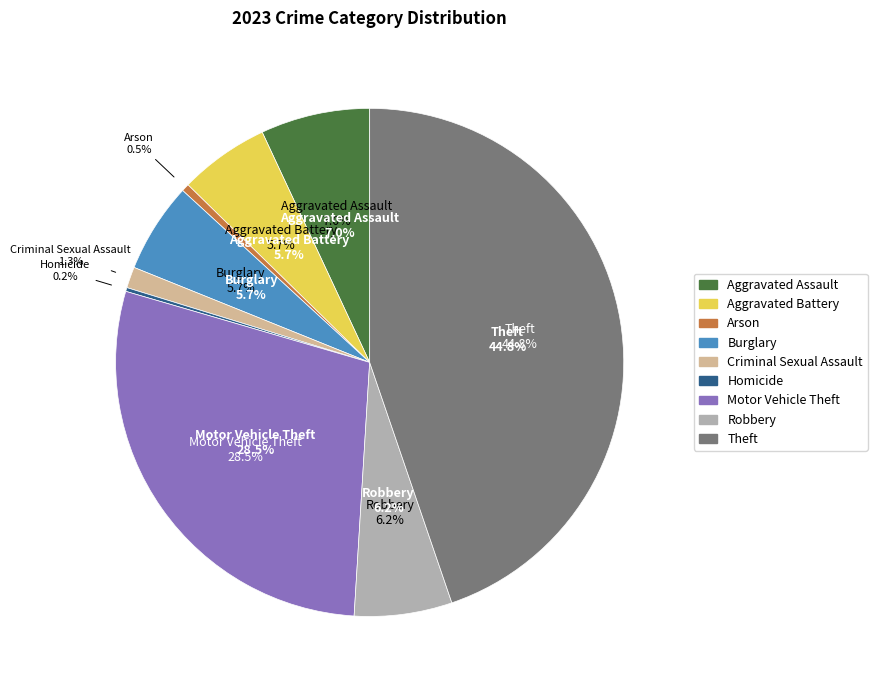

Does any single category account for the majority?

No